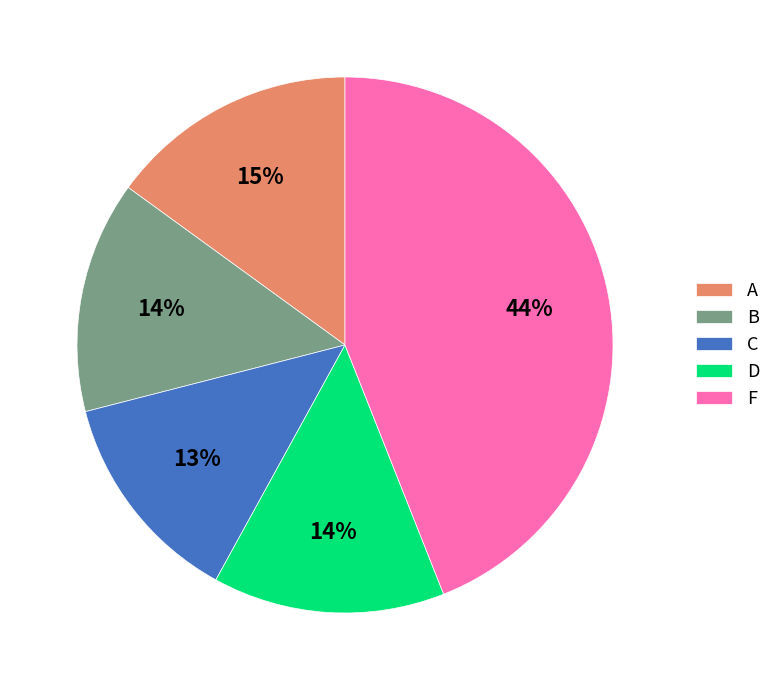

Count the number of slices in the pie.

5